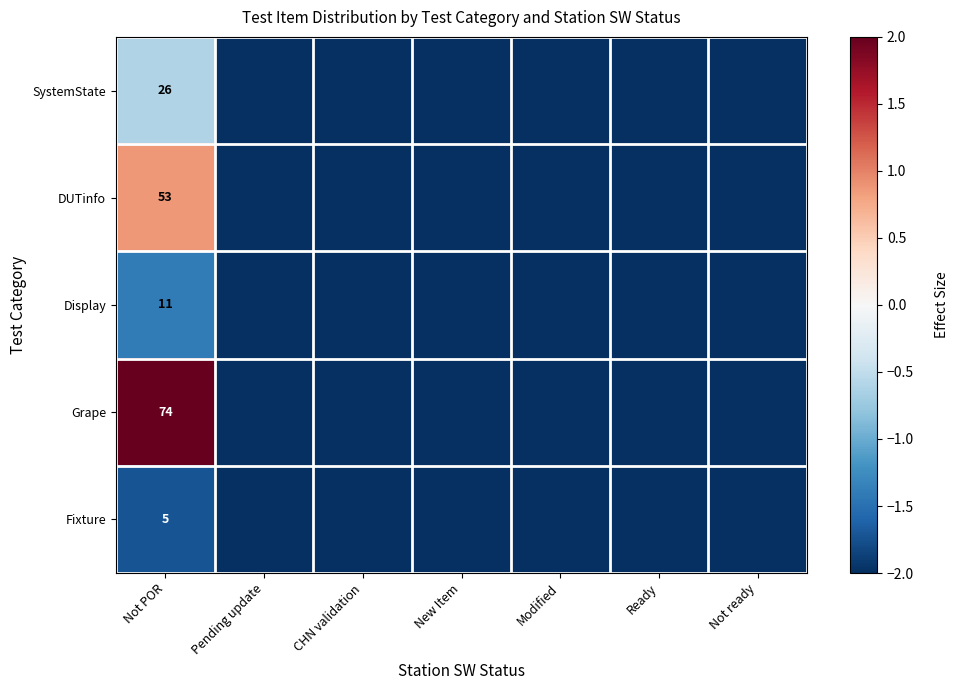

At Not POR, list the series in order from smallest to largest.

Fixture, Display, SystemState, DUTinfo, Grape